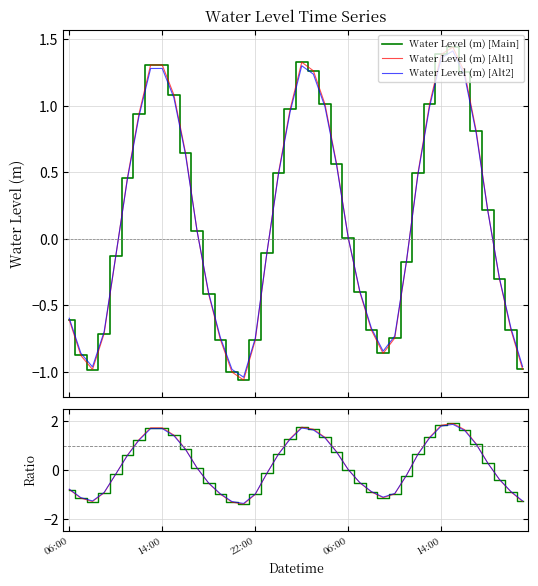

How many positive values does the Ratio Alt1 series have?

21